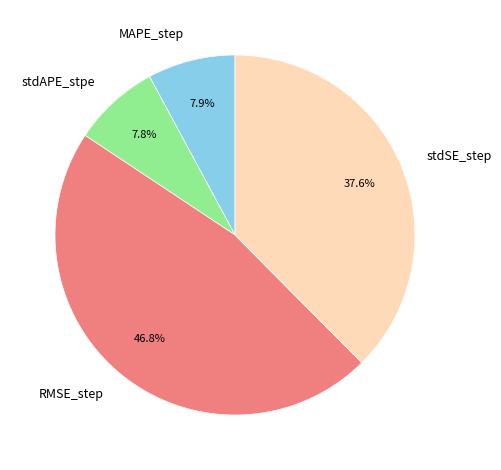

To the nearest percent, what is the combined percentage of stdSE_step and RMSE_step?

84%